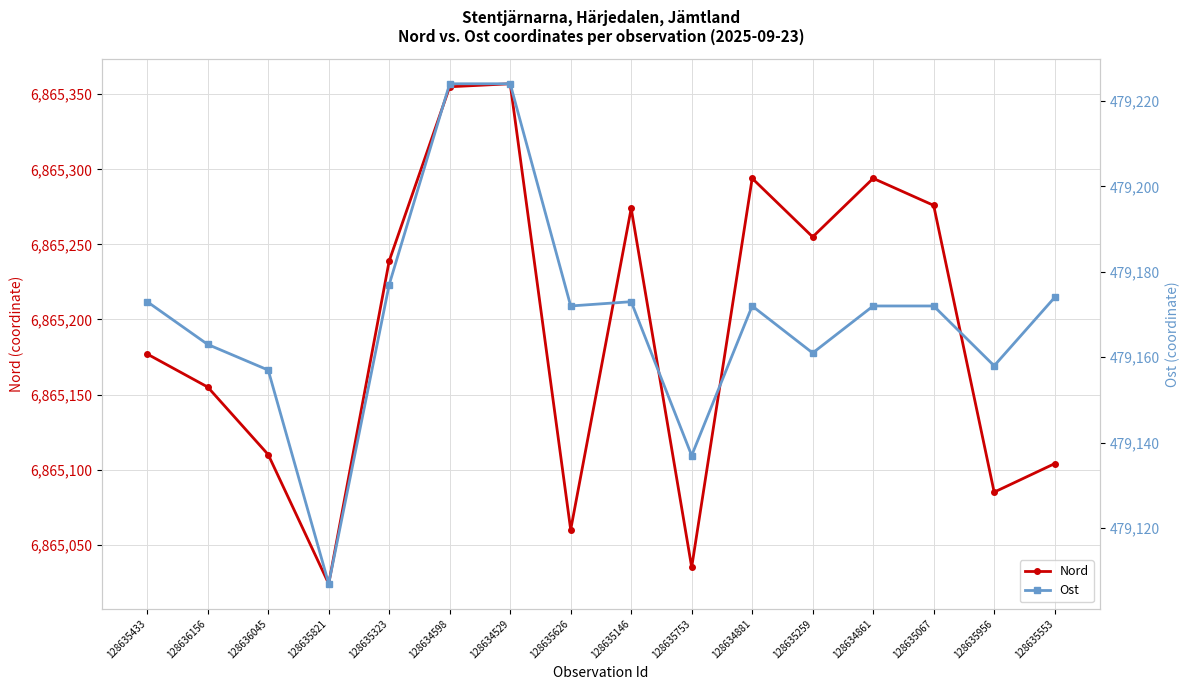

True or false: Ost and Nord cross at least once.

False